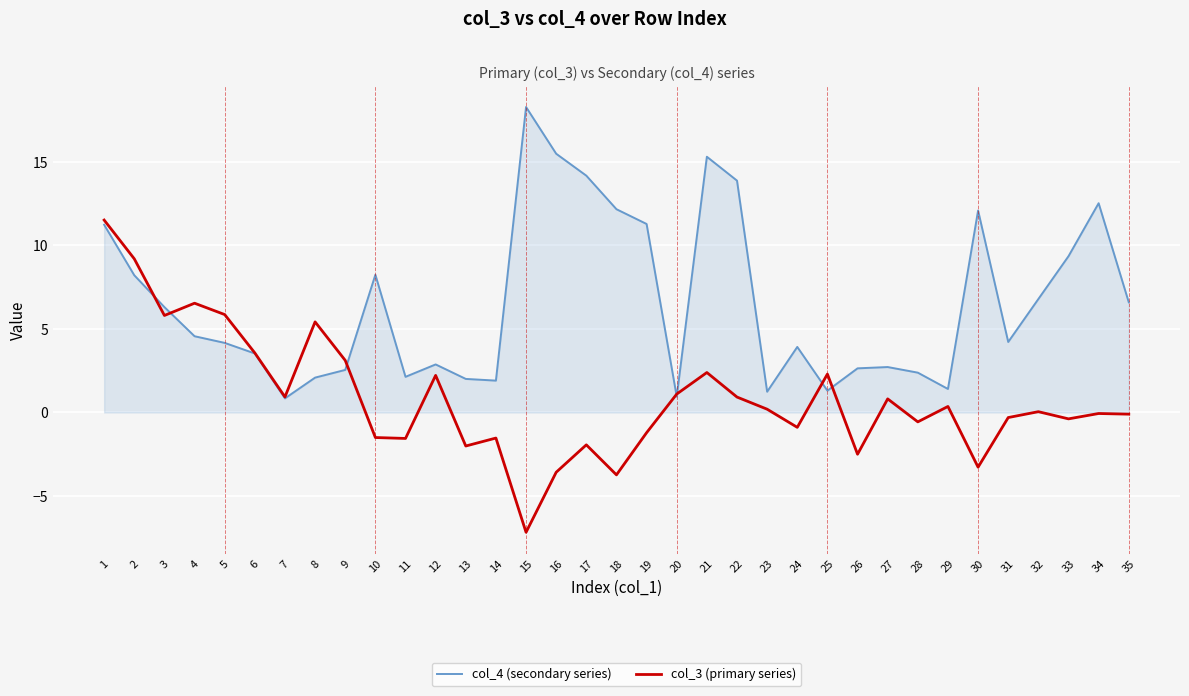

Which series has the largest total across all categories?

col_4 (secondary series)